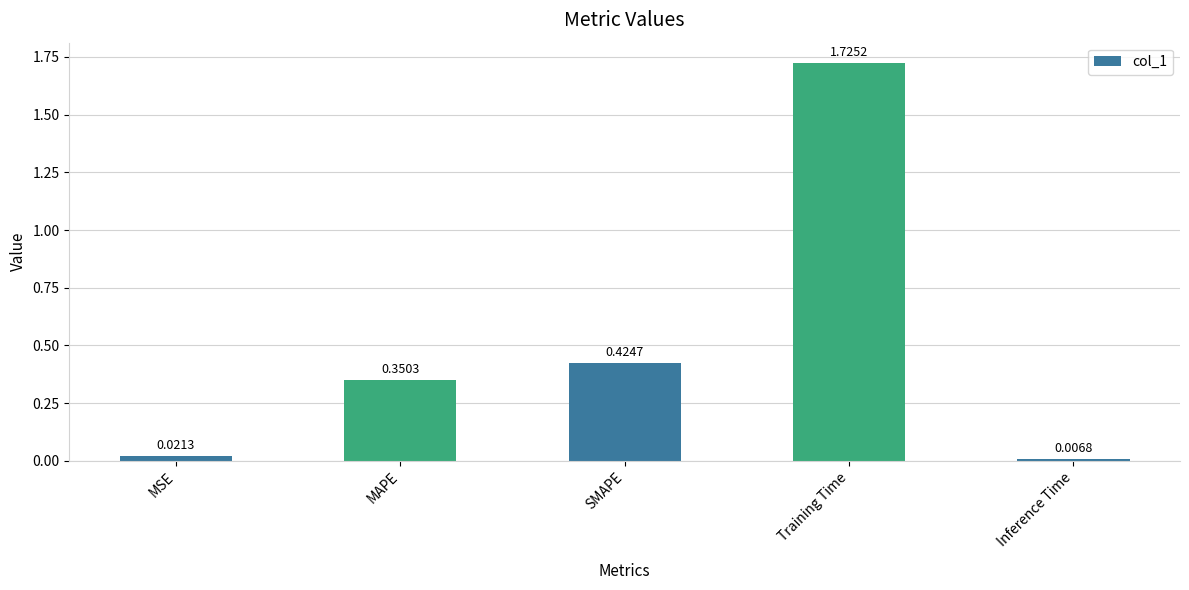

What is the sum of all values?

2.5